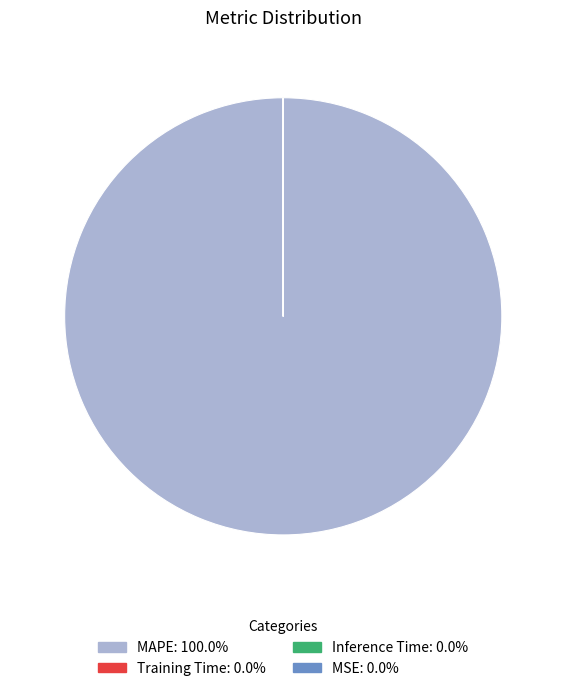

Which slice is the largest?

MAPE